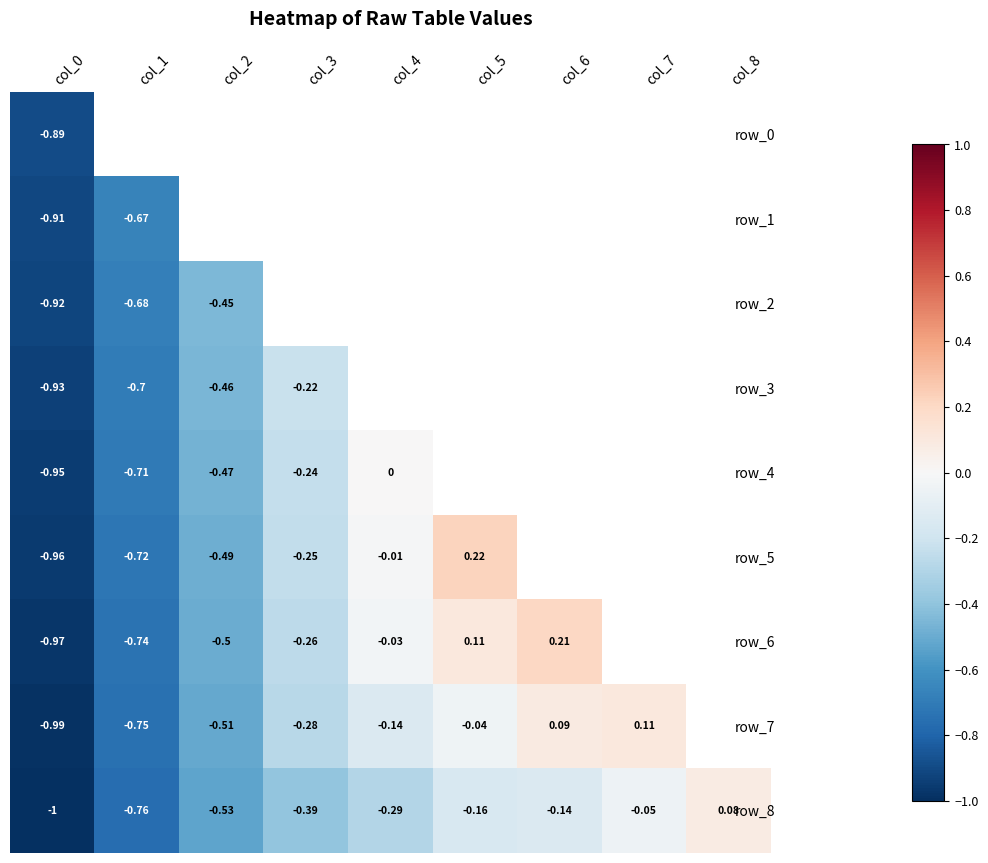

What is the lowest value of the row_8 series?

-1.0